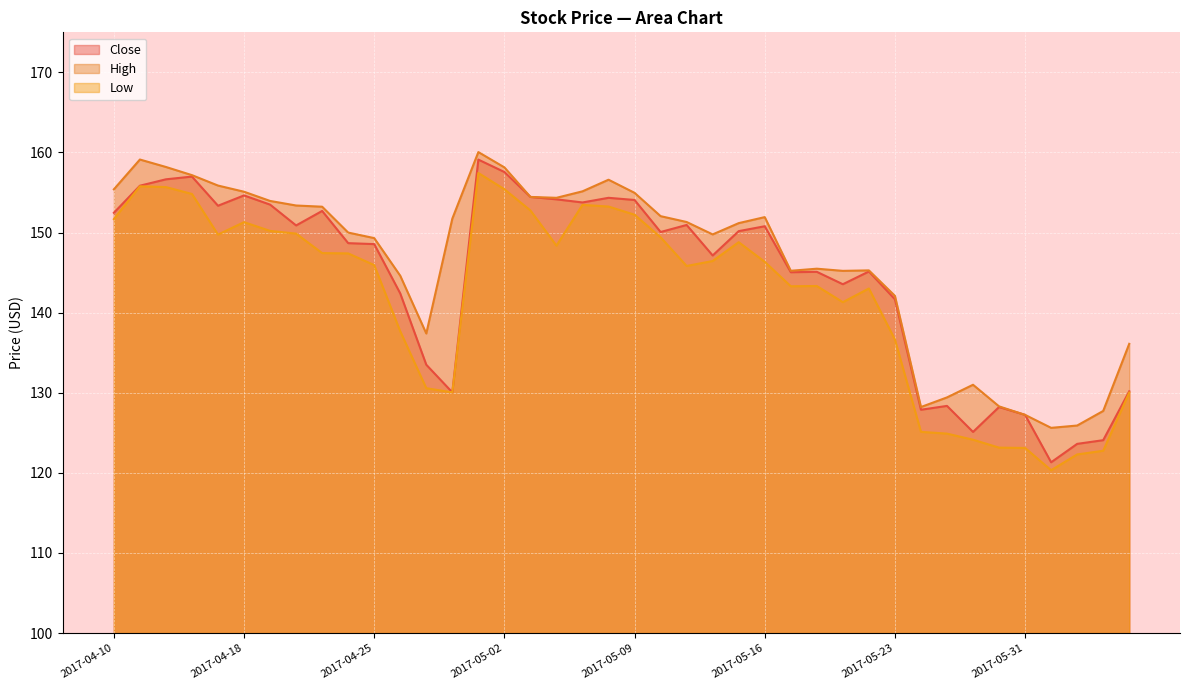

Count the number of categories in the chart.

40